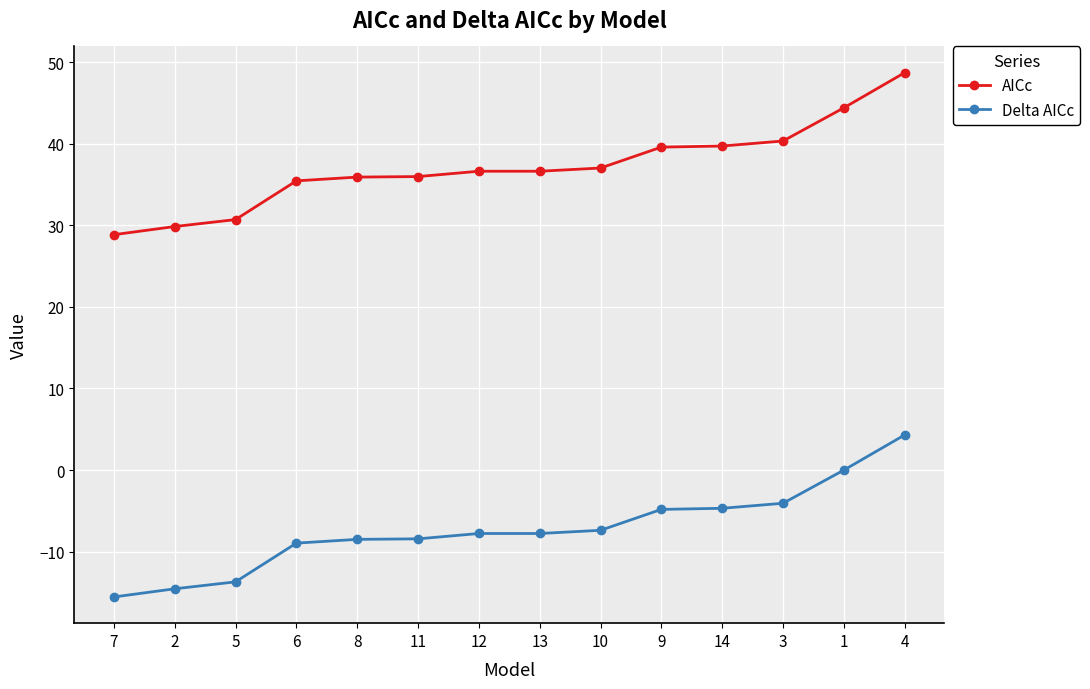

What is the value of the AICc point at the 11th from the left?

39.7